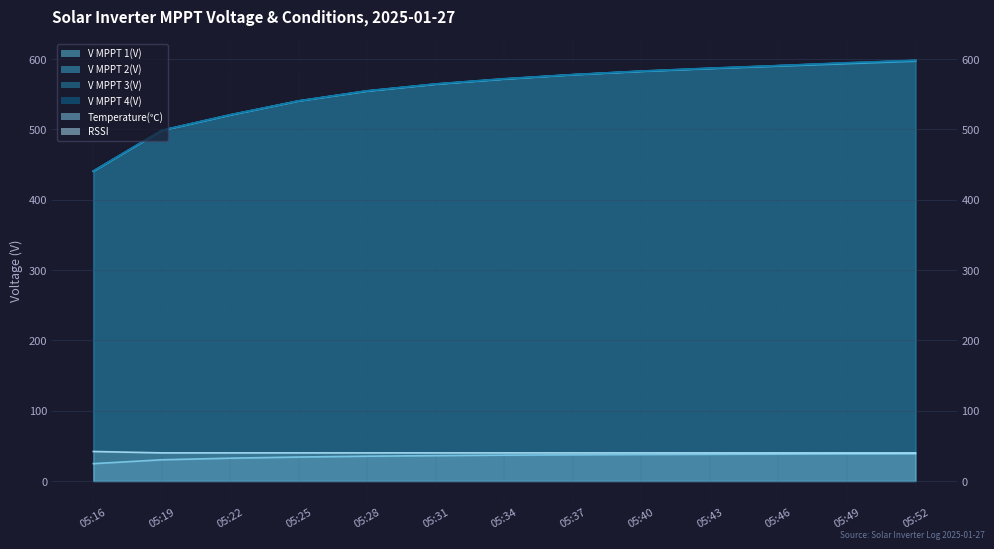

At which category is the sum across all series the highest?

05:52